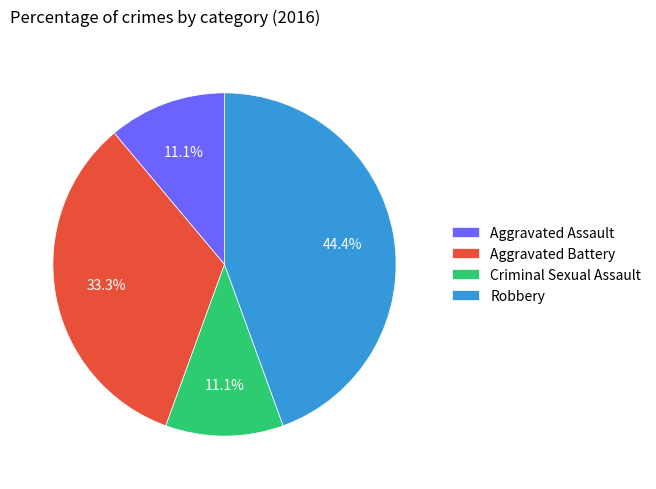

How many segments does this pie chart have?

4